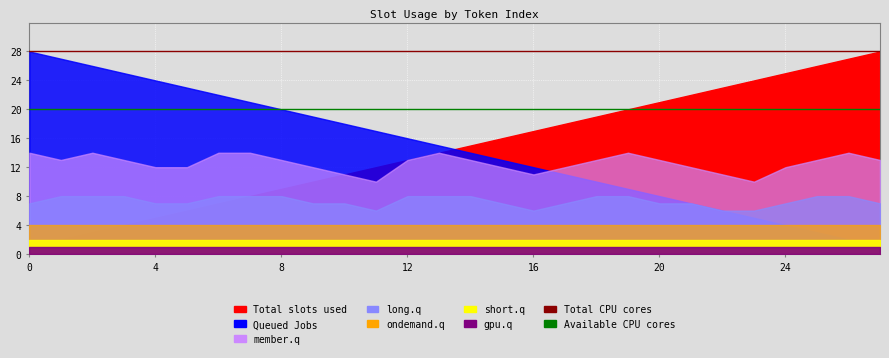

The Available CPU cores series shows 20 at 0. True or false?

True